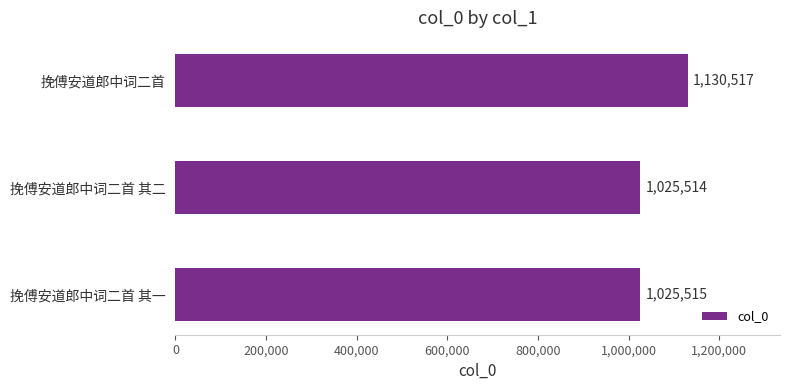

How many data points does each series have?

3